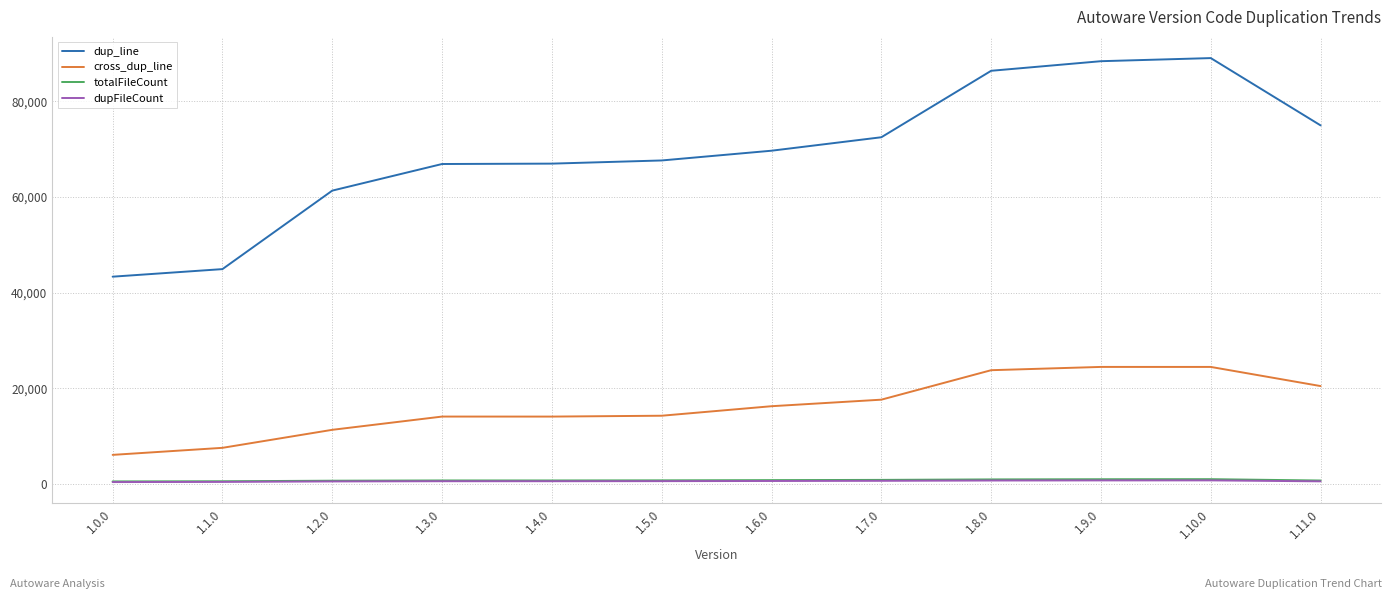

Which series has the largest total across all categories?

dup_line